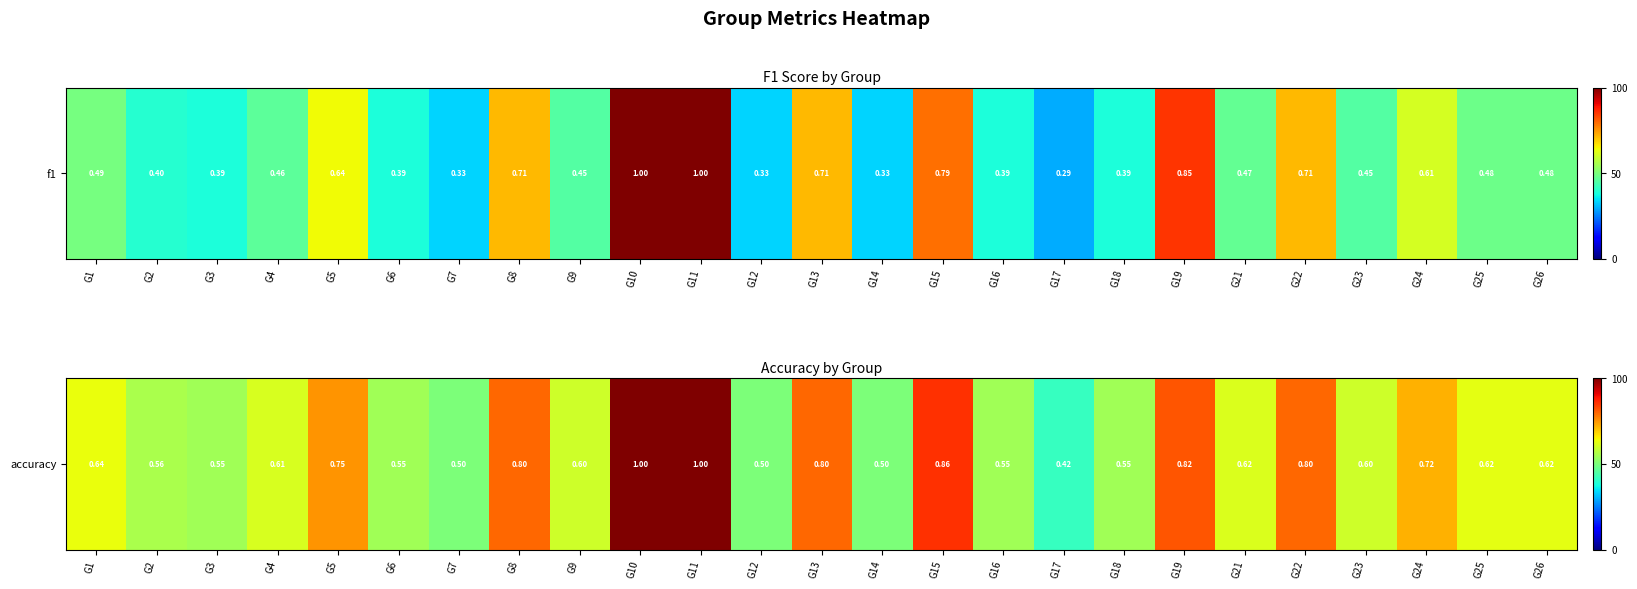

Reading left to right, what are all the values shown in this chart?

G1=0.6	G2=0.6	G3=0.5	G4=0.6	G5=0.8	G6=0.5	G7=0.5	G8=0.8	G9=0.6	G10=1.0	G11=1.0	G12=0.5	G13=0.8	G14=0.5	G15=0.9	G16=0.5	G17=0.4	G18=0.5	G19=0.8	G21=0.6	G22=0.8	G23=0.6	G24=0.7	G25=0.6	G26=0.6